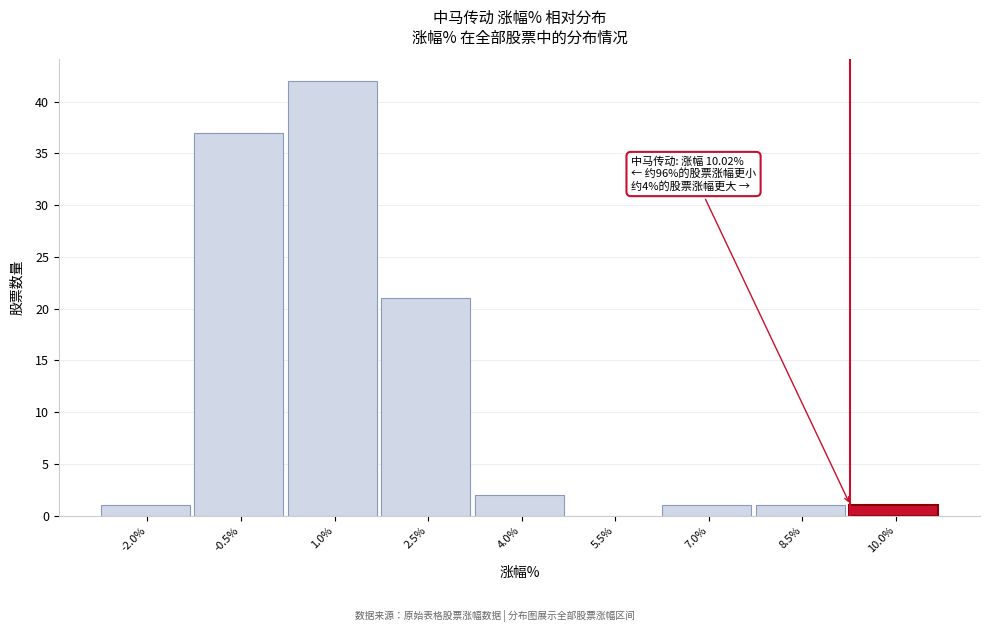

Reading left to right, what are all the values shown in this chart?

-2.0%=1	-0.5%=37	1.0%=42	2.5%=21	4.0%=2	5.5%=0	7.0%=1	8.5%=1	10.0%=1